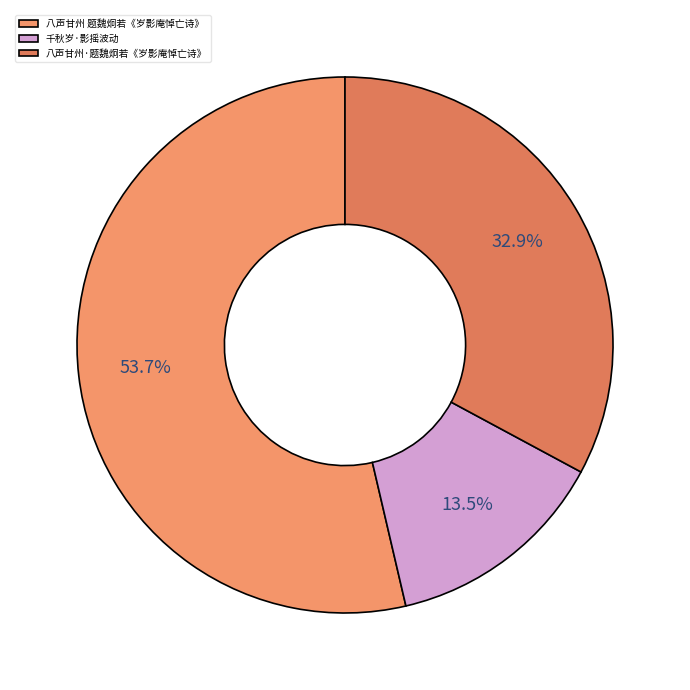

Rank the categories by value from lowest to highest.

千秋岁·影摇波动, 八声甘州·题魏炯若《岁影庵悼亡诗》, 八声甘州 题魏炯若《岁影庵悼亡诗》